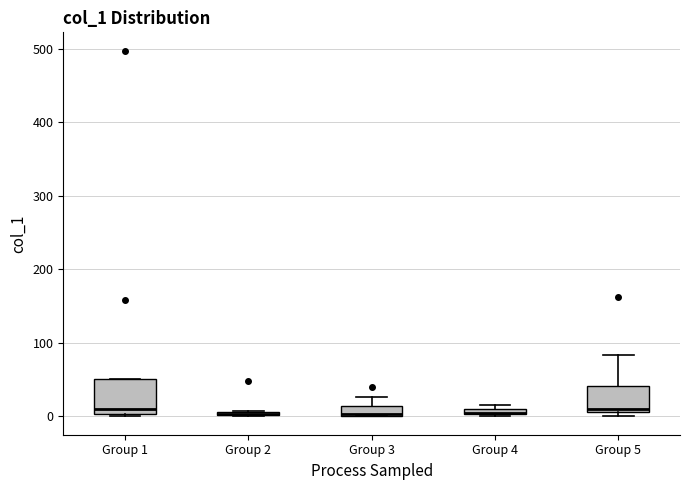

Where is the lower edge of the box for Group 1 on the y-axis? The values are not printed on the chart, so give them approximately, as read against the axis.

0